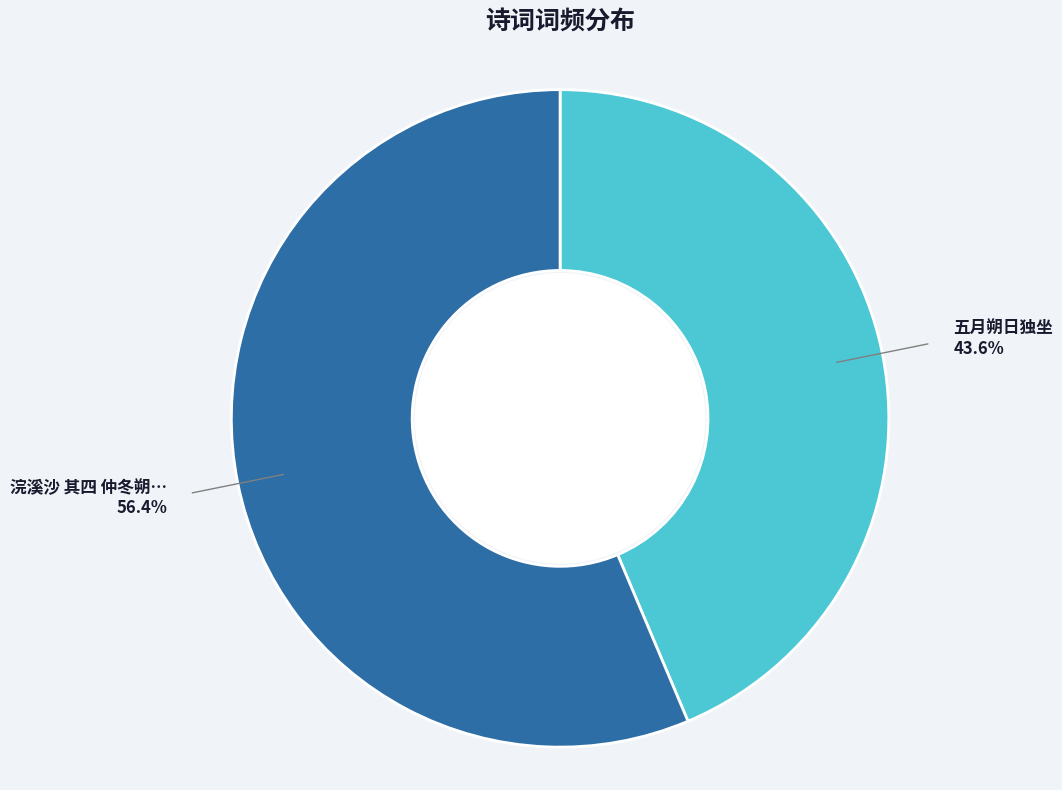

Is there a majority slice in this chart?

Yes